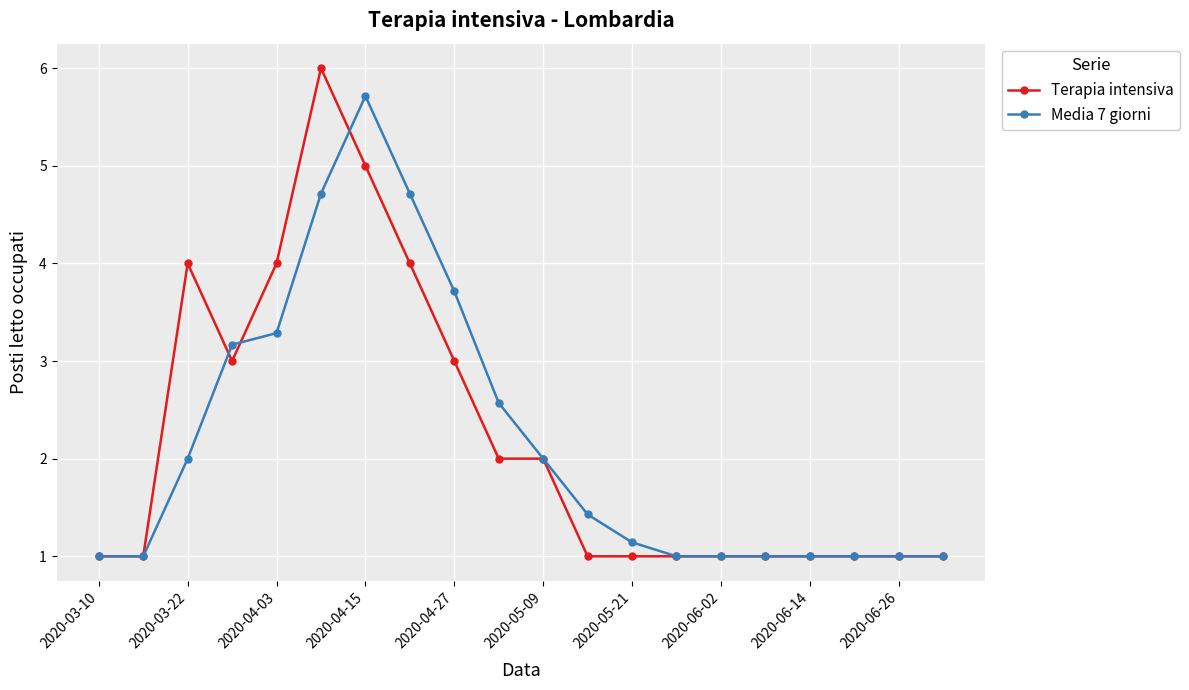

Which series has the largest range (max minus min)?

Terapia intensiva